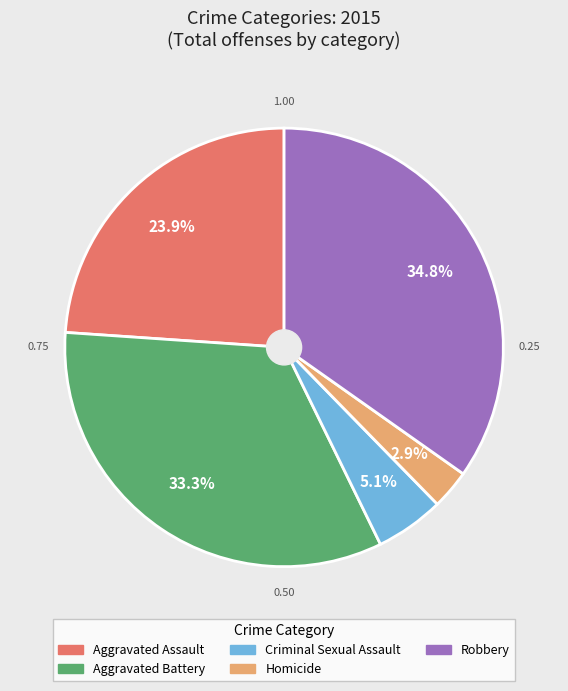

Rank the categories by value from lowest to highest.

Homicide, Criminal Sexual Assault, Aggravated Assault, Aggravated Battery, Robbery